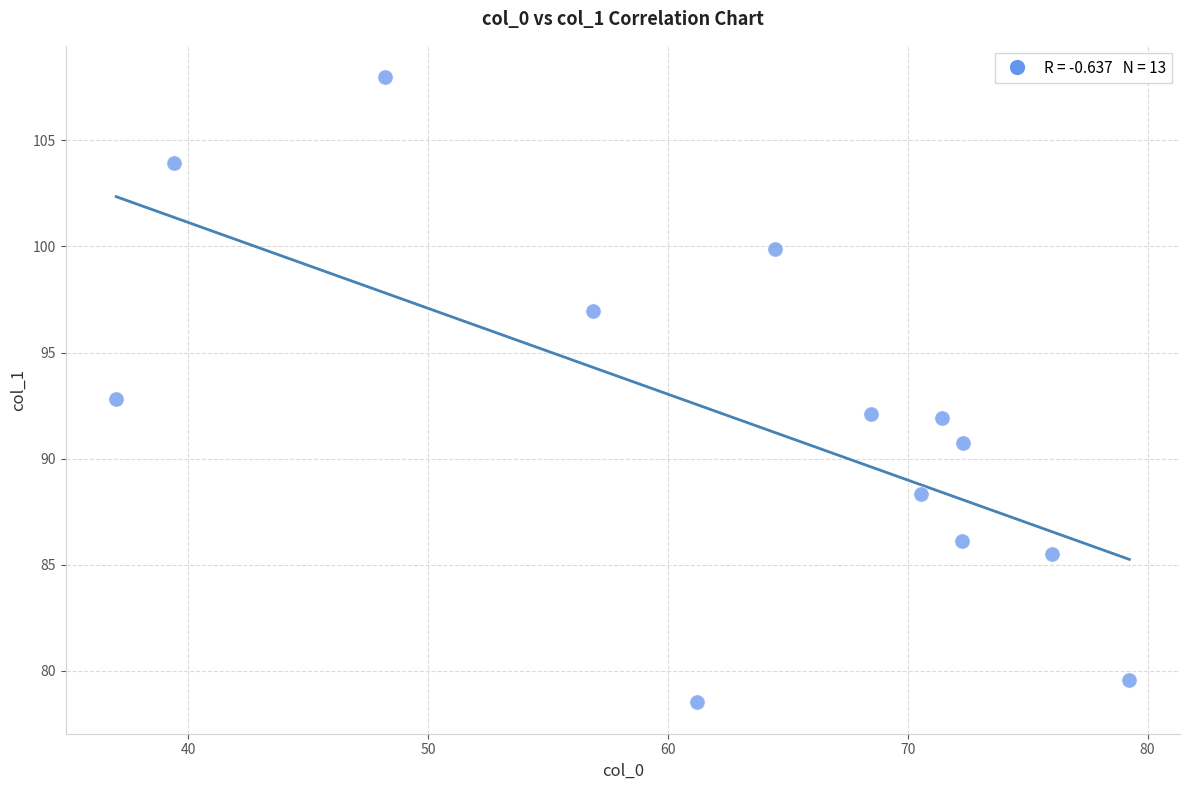

What is the range of X values (max minus min)?

42.2